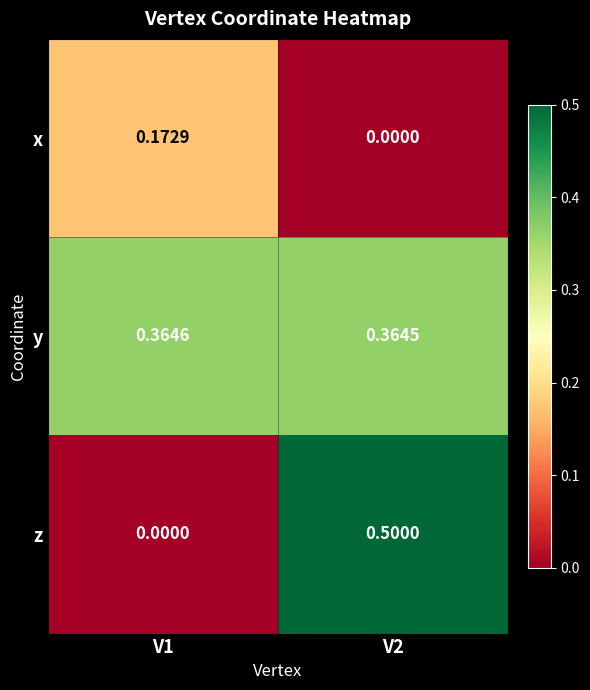

Is the value of x at V1 greater than the value of y at V2?

No